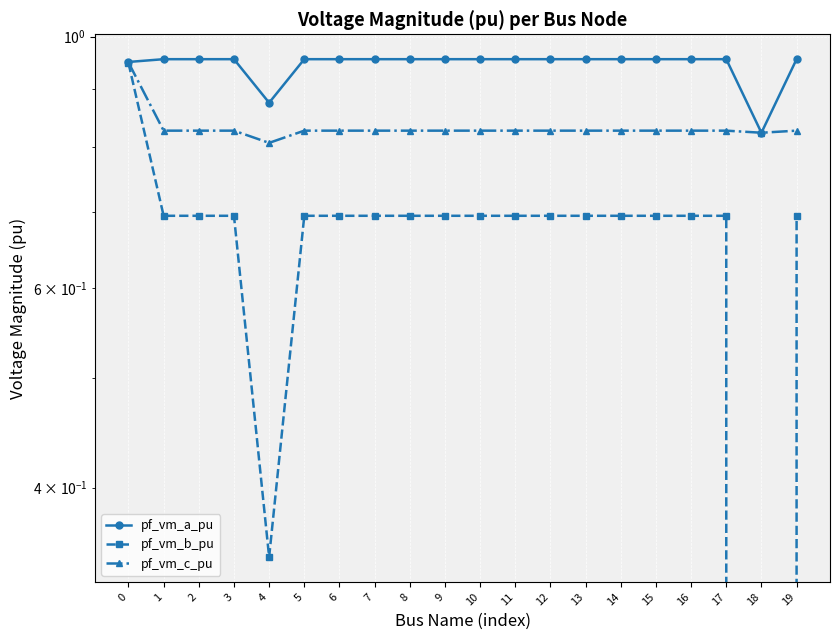

In pf_vm_c_pu, how many points are higher than both neighbors (excluding endpoints)?

2